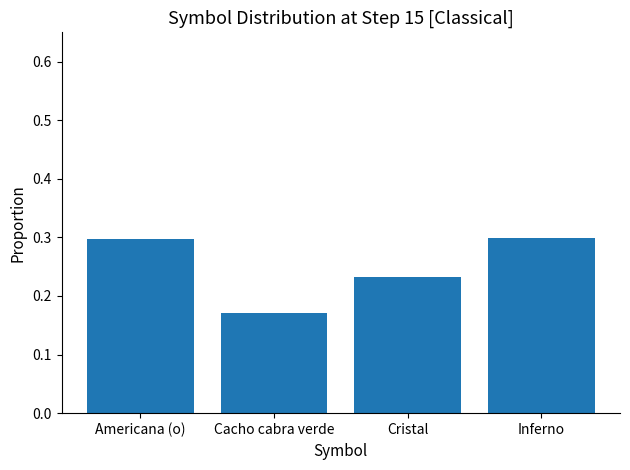

What position from the right is Cristal?

2